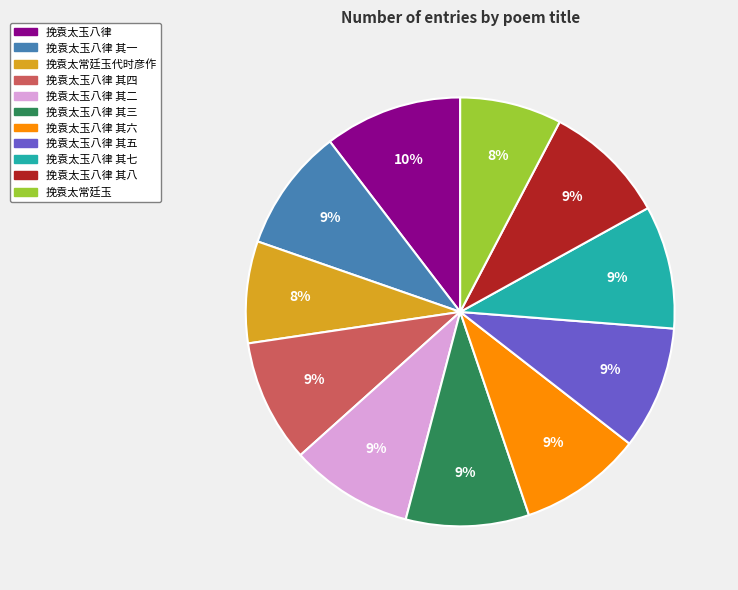

Between 挽袁太常廷玉 and 挽袁太玉八律 其三, which is larger?

挽袁太玉八律 其三